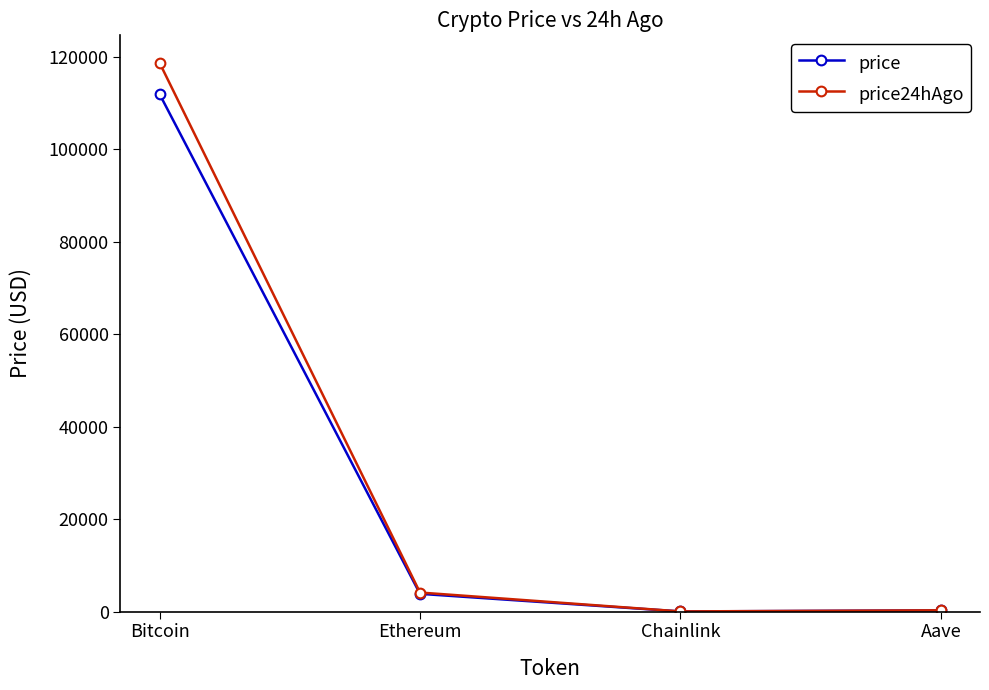

List the series in order of their peak value, highest first.

price24hAgo, price